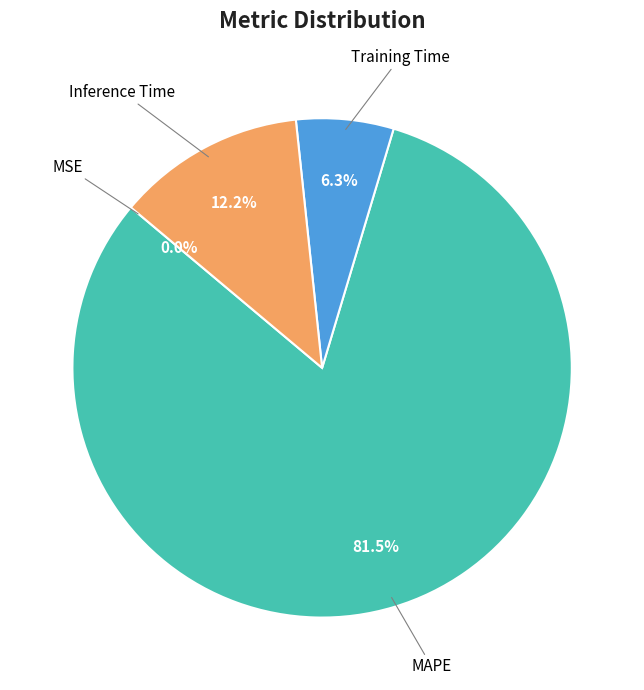

Does any single category account for the majority?

Yes